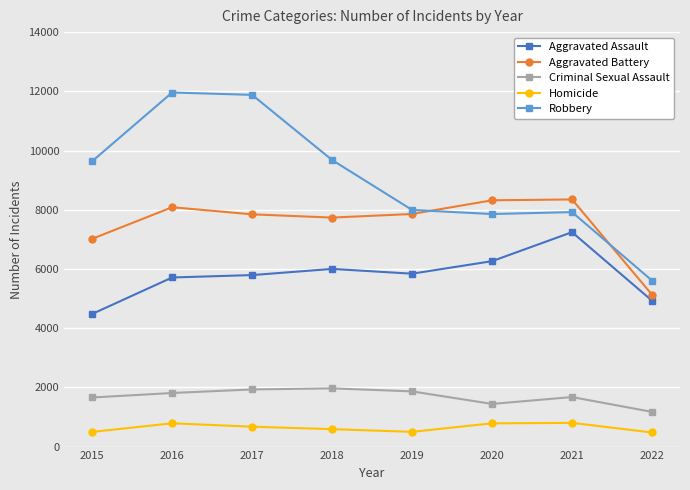

Which series has the largest total across all categories?

Robbery